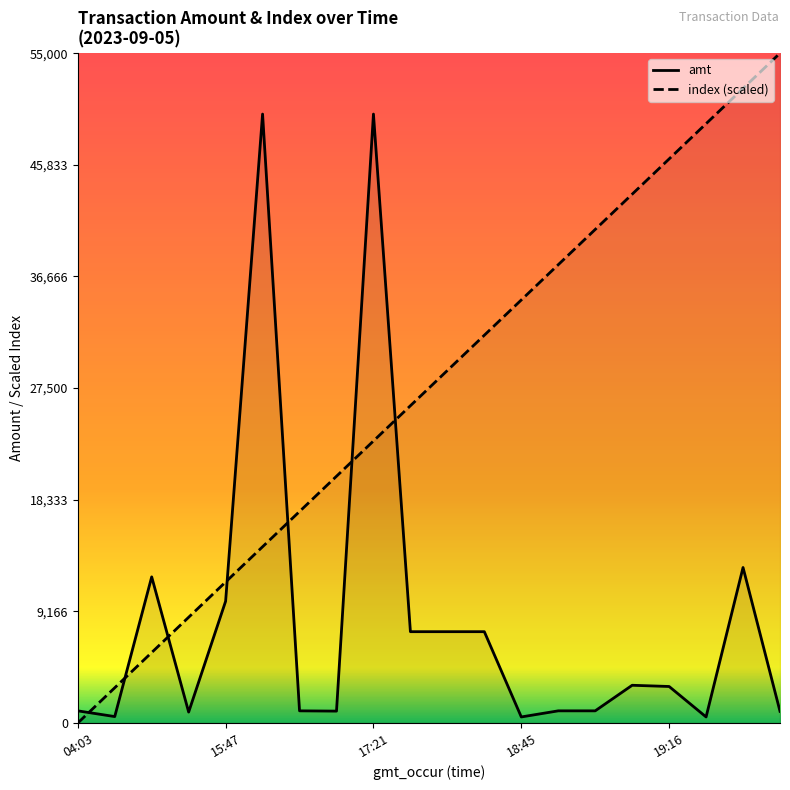

The amt series shows 10000.0 at 15:47. True or false?

True